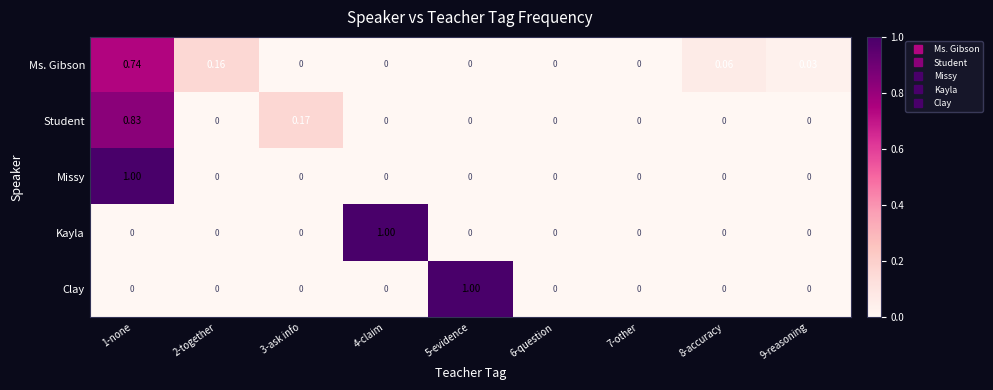

Is the value of Clay at 2-together greater than the value of Student at 3-ask info?

No